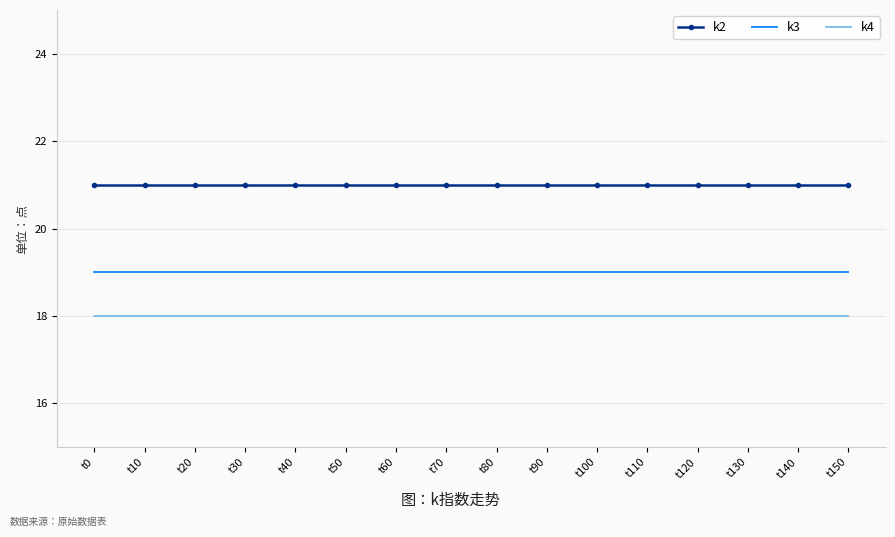

Reading left to right, list all the values displayed in this chart.

k2: t0=21	t10=21	t20=21	t30=21	t40=21	t50=21	t60=21	t70=21	t80=21	t90=21	t100=21	t110=21	t120=21	t130=21	t140=21	t150=21
k3: t0=19	t10=19	t20=19	t30=19	t40=19	t50=19	t60=19	t70=19	t80=19	t90=19	t100=19	t110=19	t120=19	t130=19	t140=19	t150=19
k4: t0=18	t10=18	t20=18	t30=18	t40=18	t50=18	t60=18	t70=18	t80=18	t90=18	t100=18	t110=18	t120=18	t130=18	t140=18	t150=18